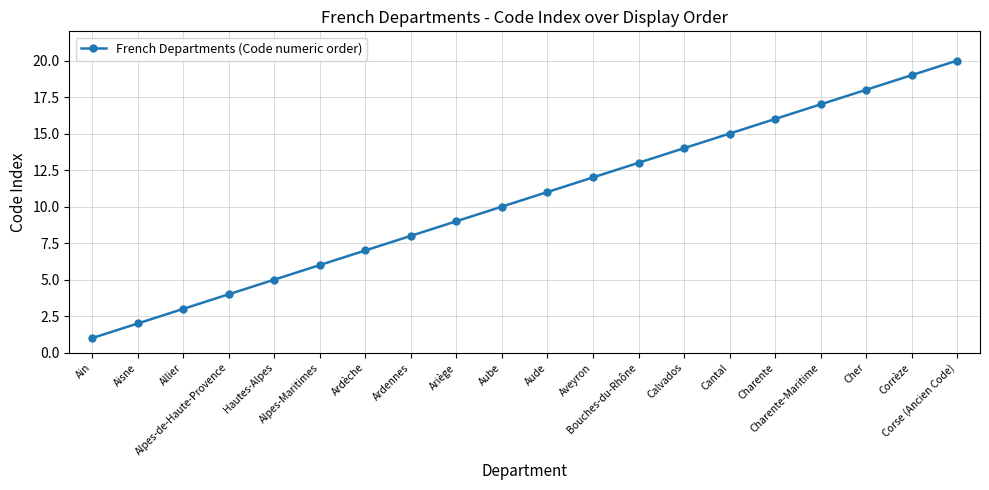

What is the label of the 4th point from the left?

Alpes-de-Haute-Provence